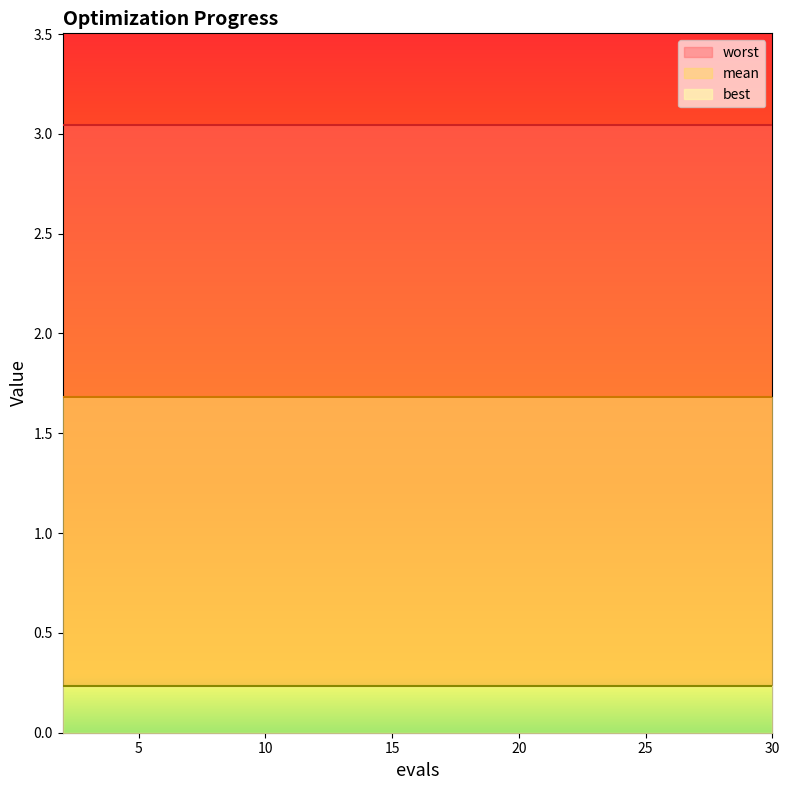

Which series changed the most between 10 and 12?

mean